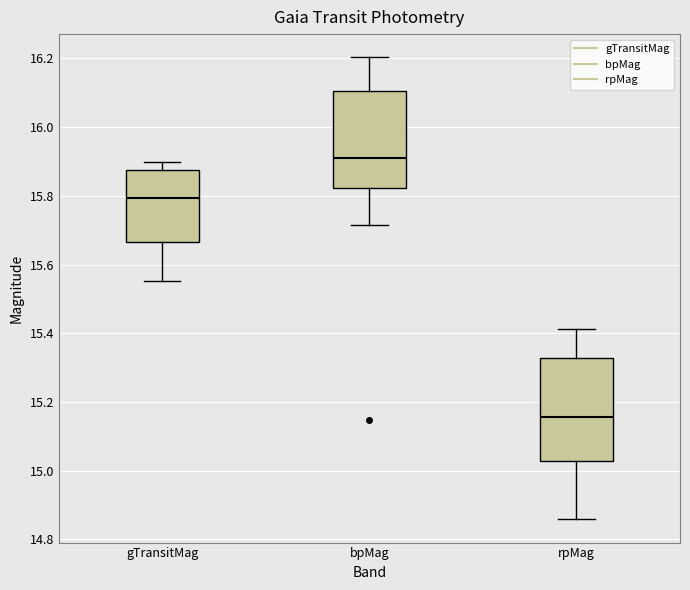

Reading left to right, read every box against the y-axis: the position of its median line, the range the box covers, and the ends of its whiskers. The values are not printed on the chart, so give them approximately, as read against the axis.

gTransitMag: median 15.80, box 15.66 to 15.88, whiskers 15.56 to 15.90
bpMag: median 15.90, box 15.82 to 16.10, whiskers 15.72 to 16.20
rpMag: median 15.16, box 15.02 to 15.32, whiskers 14.86 to 15.42